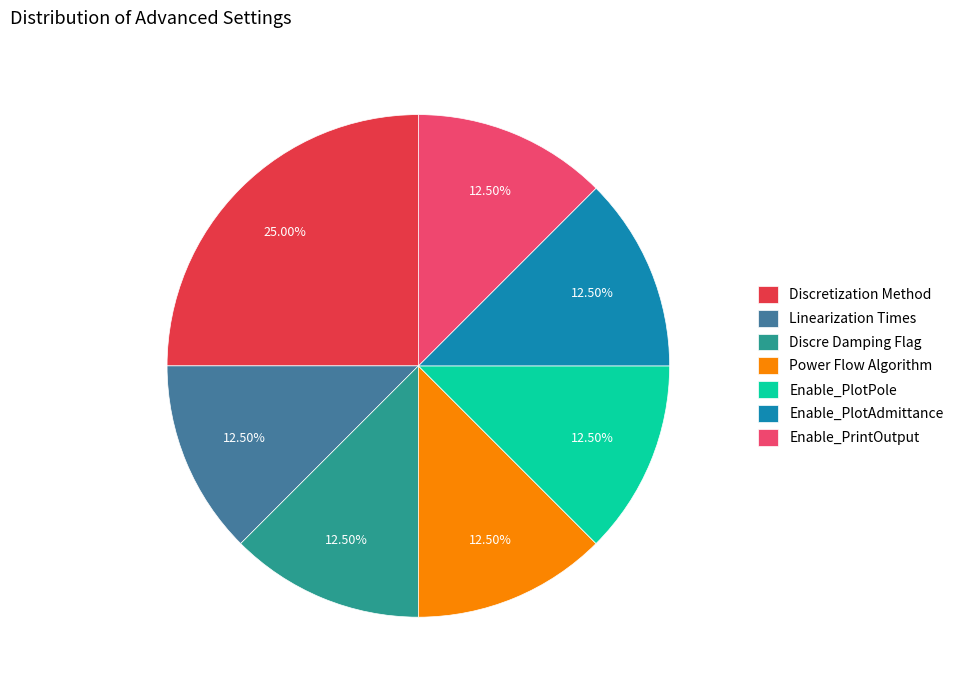

How many segments does this pie chart have?

7